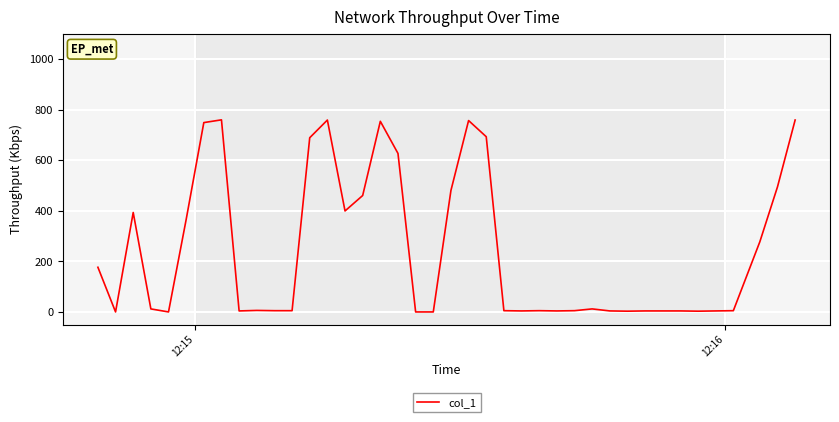

What is the difference between the maximum and minimum values?

760.3